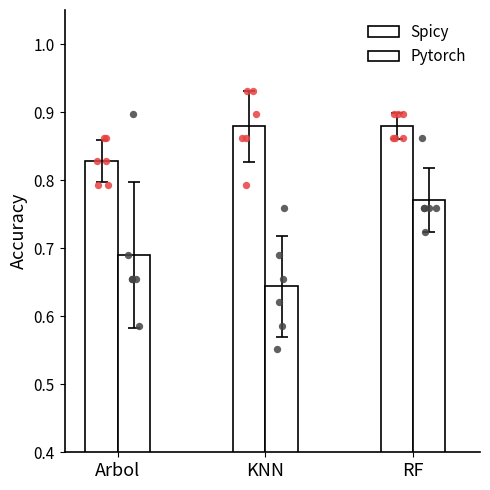

Which series has the largest total across all categories?

Spicy